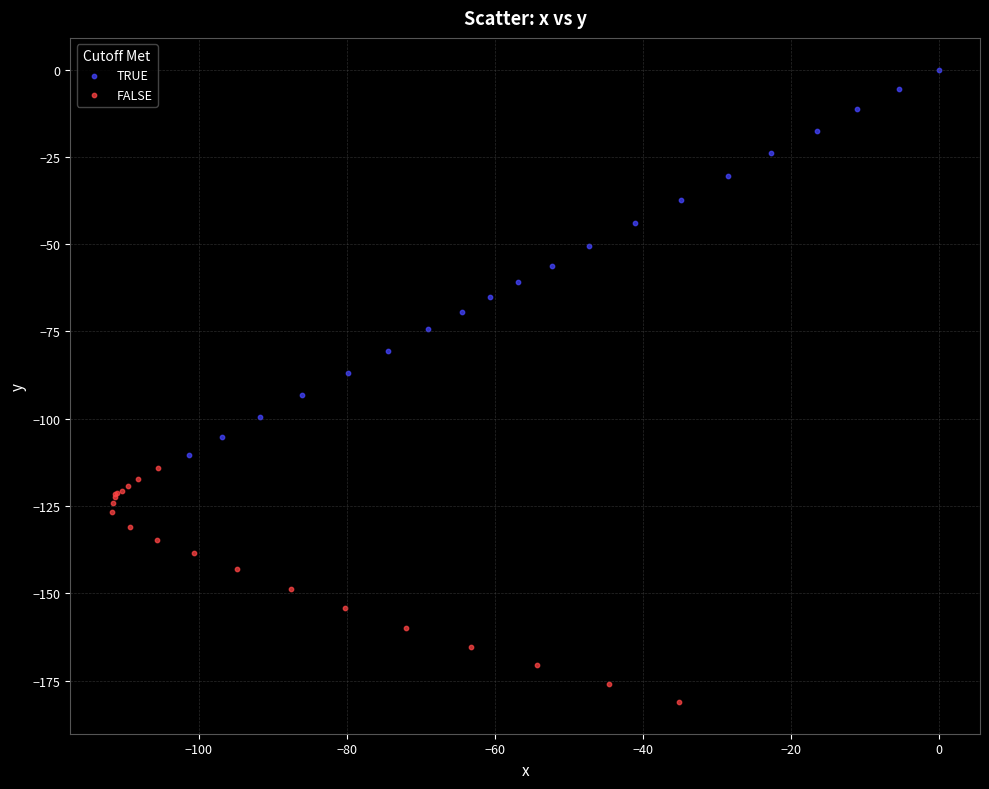

Which series reaches the minimum Y coordinate?

FALSE